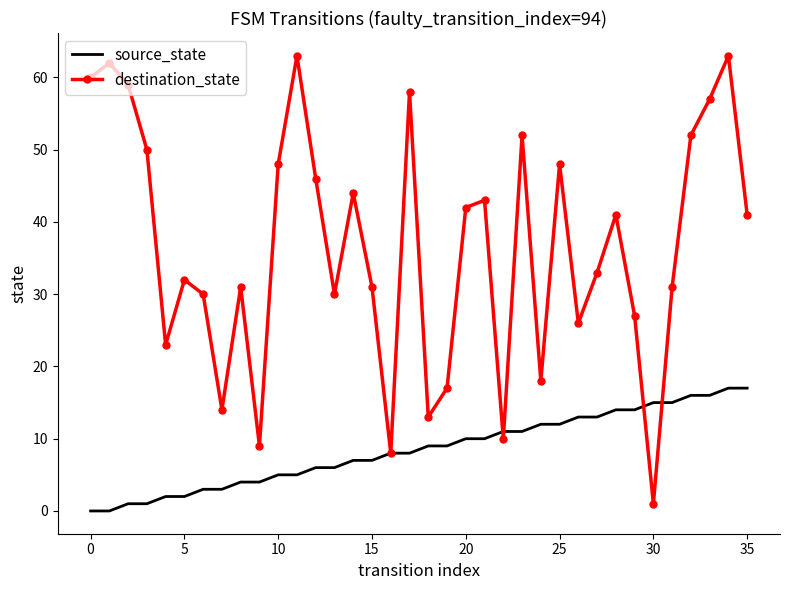

Which series has the largest total across all categories?

destination_state